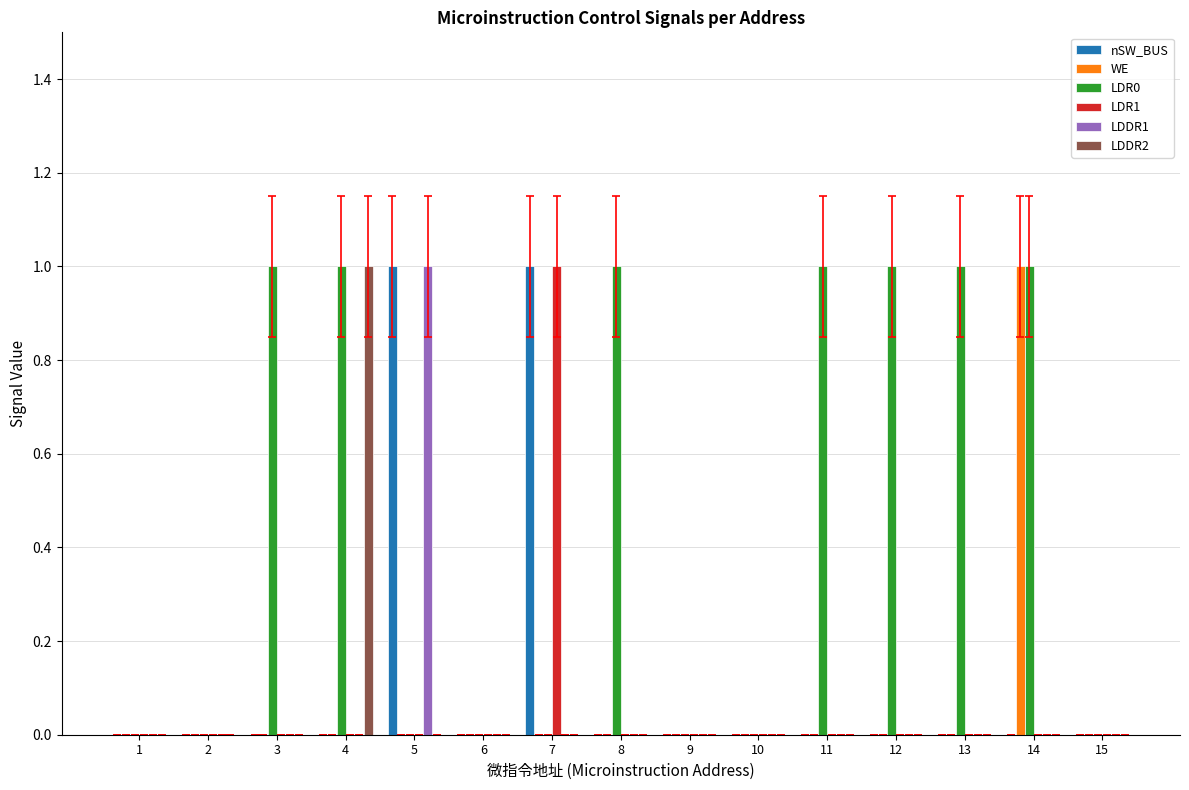

What is the total value across all series at 13?

1